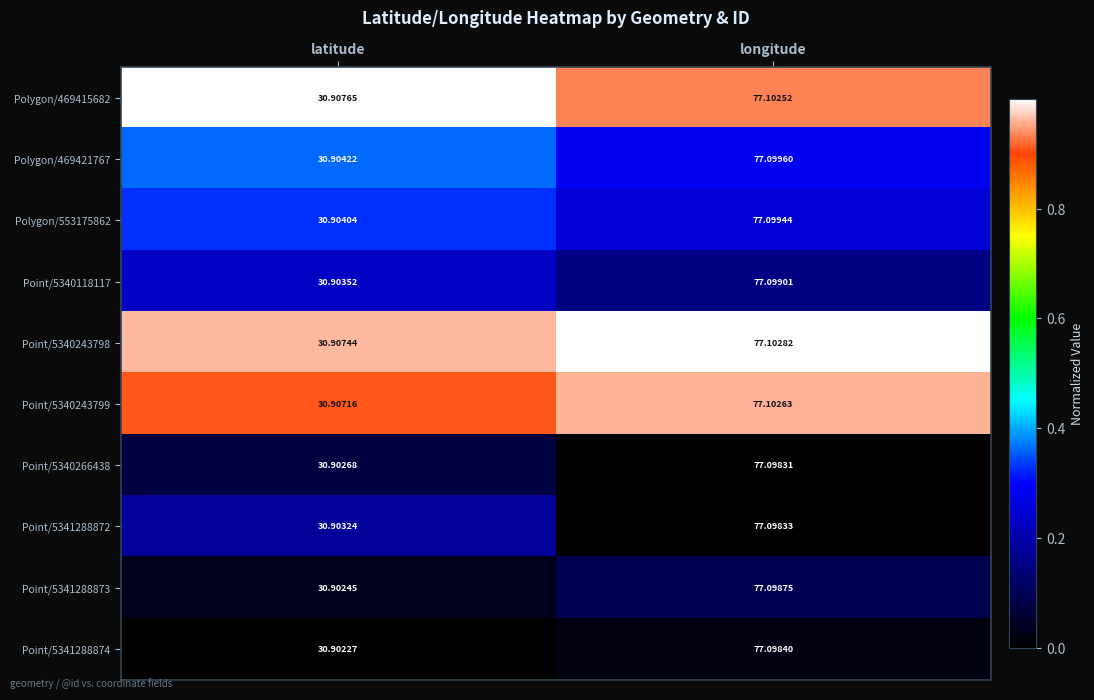

What is the total value across all series at longitude?

771.0